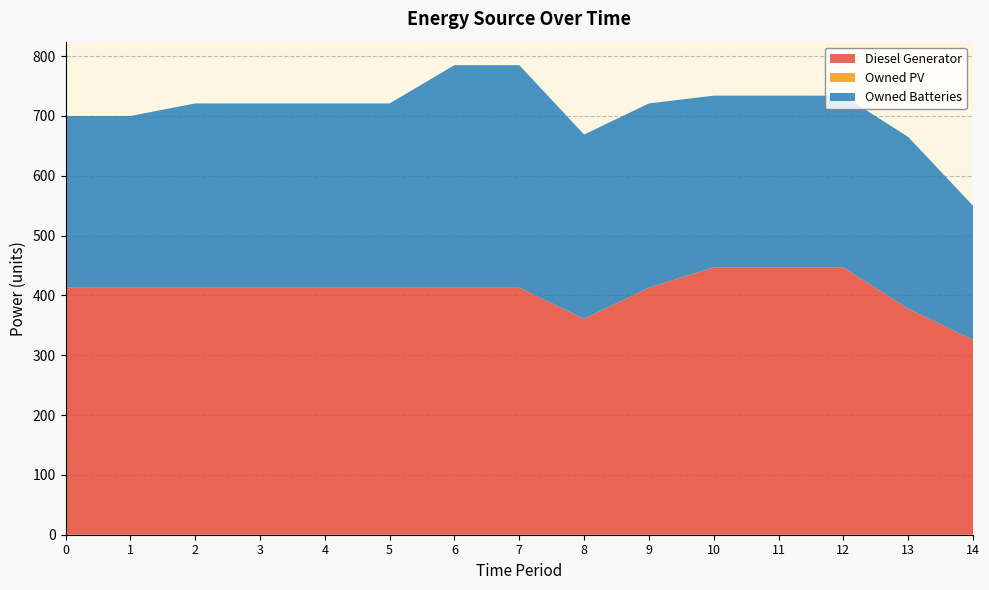

Reading left to right, extract all data points from this chart.

Diesel Generator: 0=413.0	1=413.0	2=413.0	3=413.0	4=413.0	5=413.0	6=413.0	7=413.0	8=361.0	9=413.0	10=447.0	11=447.0	12=447.0	13=378.0	14=326.0
Owned PV: 0=0.0	1=0.0	2=0.0	3=0.0	4=0.0	5=0.0	6=0.0	7=0.0	8=0.0	9=0.0	10=0.0	11=0.0	12=0.0	13=0.0	14=0.0
Owned Batteries: 0=287.0	1=287.0	2=308.0	3=308.0	4=308.0	5=308.0	6=372.0	7=372.0	8=308.0	9=308.0	10=287.0	11=287.0	12=287.0	13=287.0	14=224.0